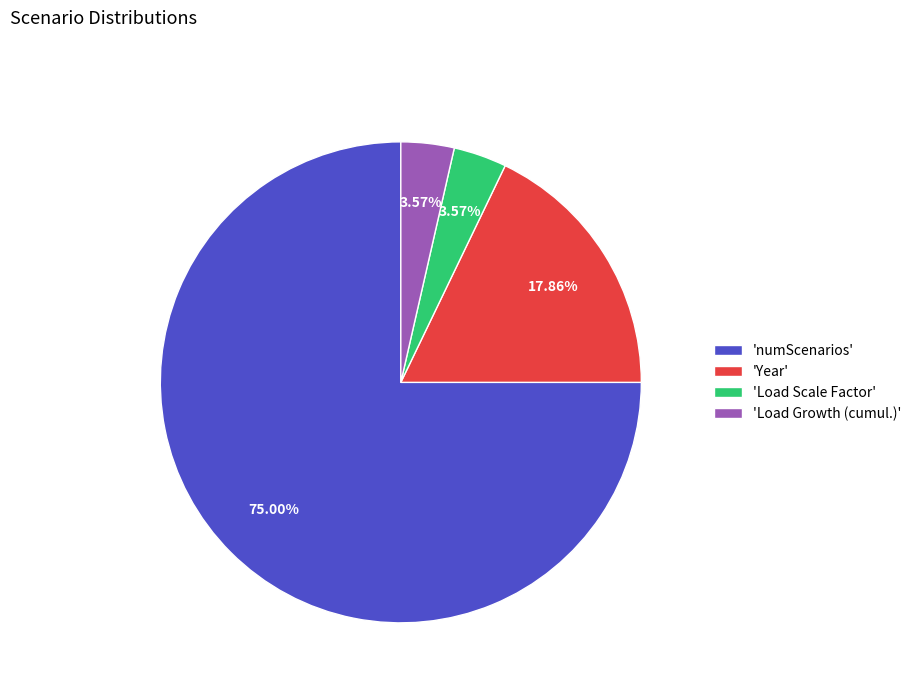

Between 'Year' and 'Load Growth (cumul.)', which is larger?

'Year'